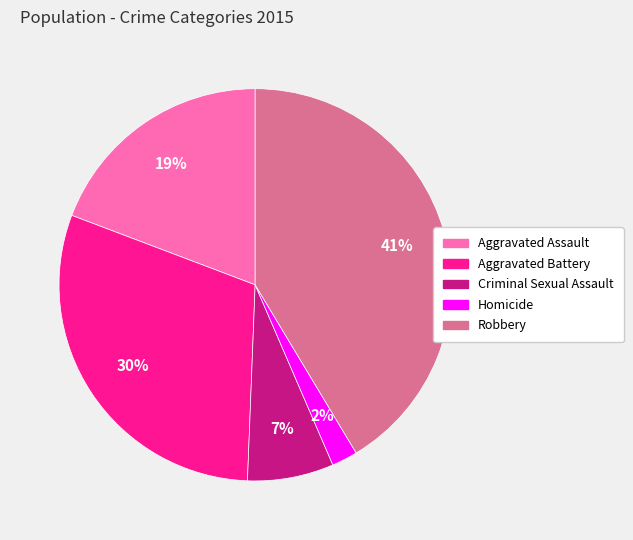

Is it true that Criminal Sexual Assault is 7% of the pie?

True